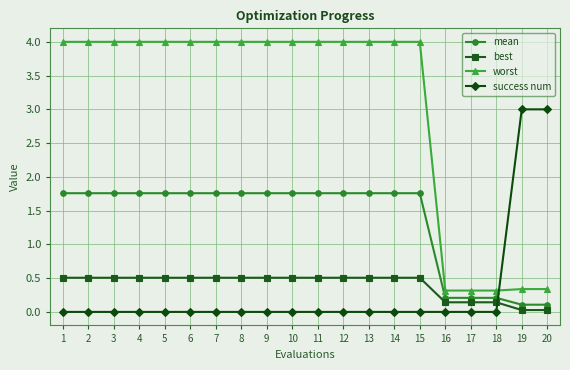

Count the number of categories in the chart.

20